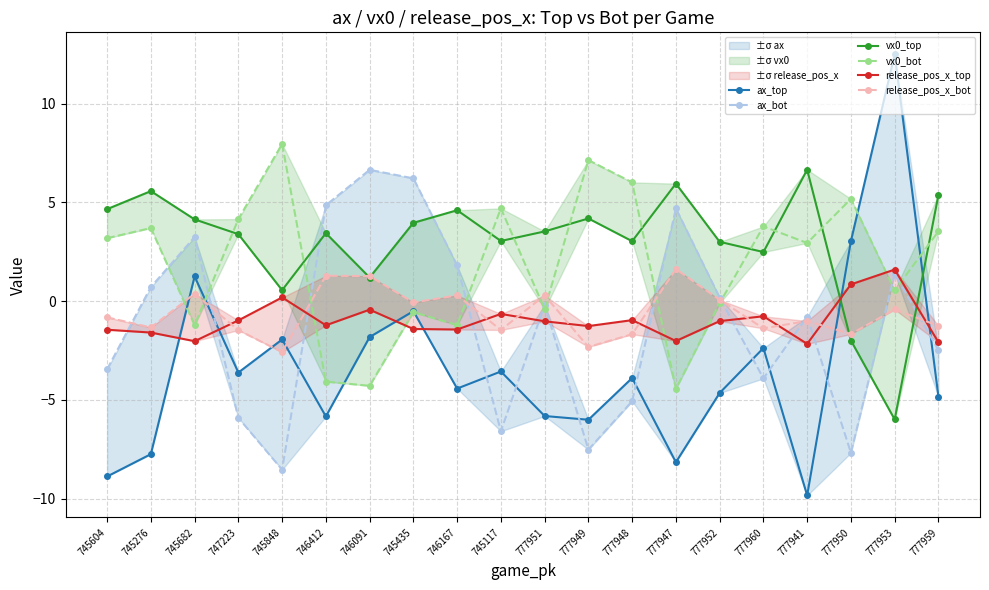

How many lines are shown in the chart?

6